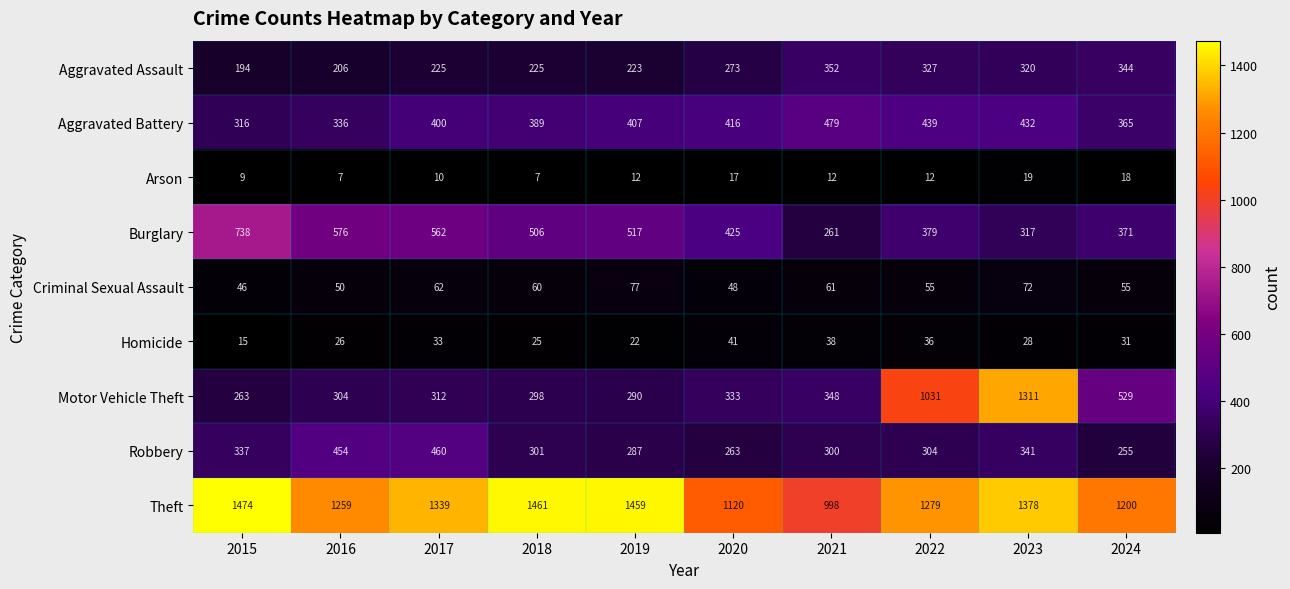

The Motor Vehicle Theft series shows 298 at 2018. True or false?

True